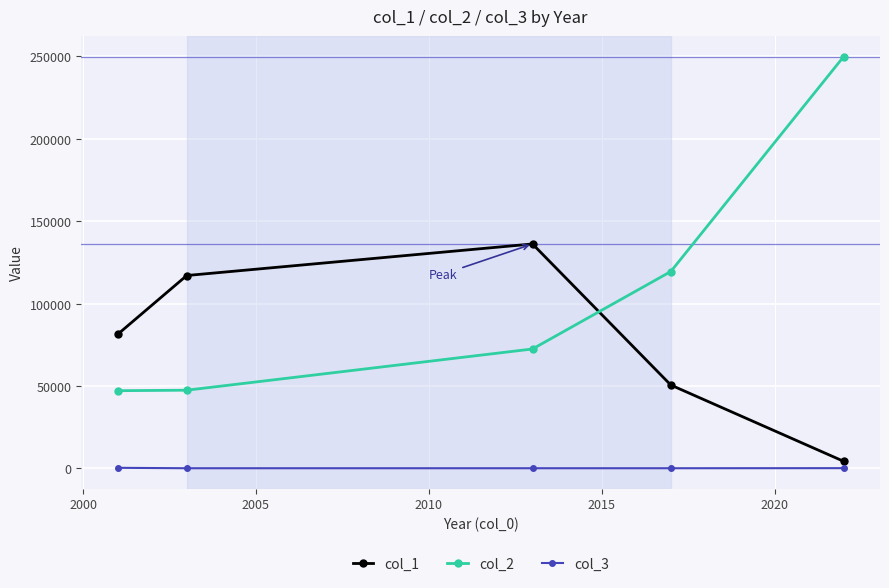

Which series has the largest range (max minus min)?

col_2